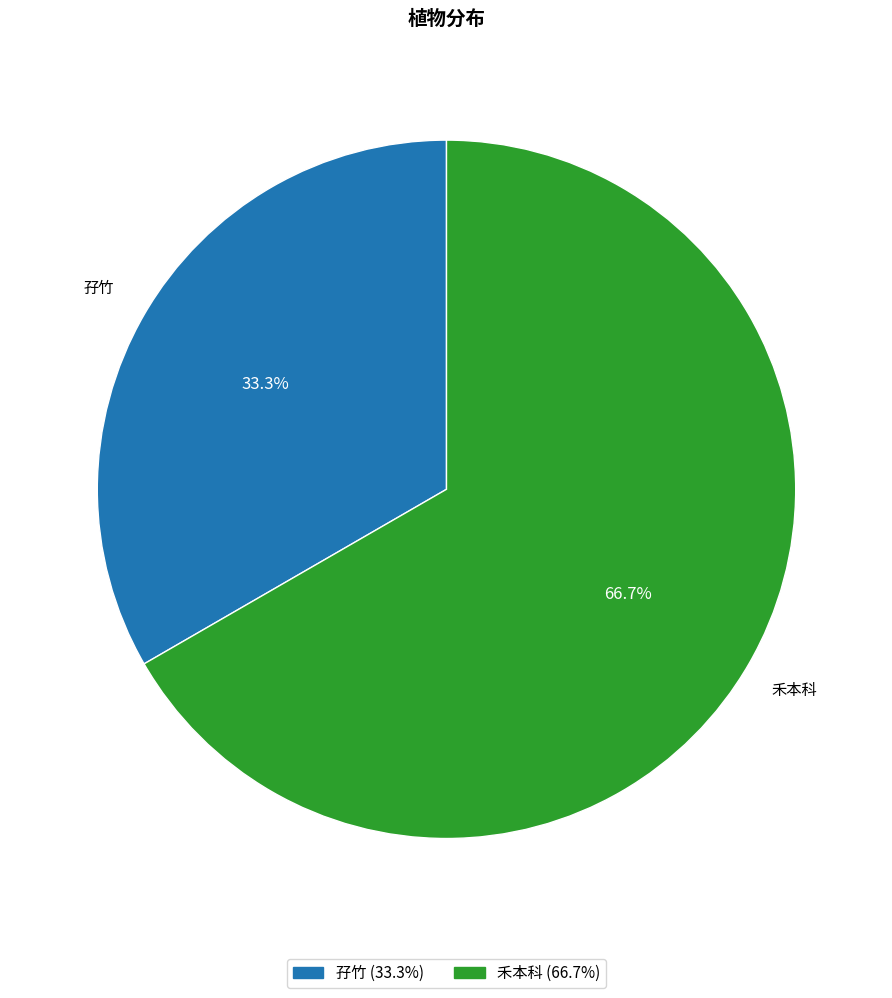

Rank the categories by value from highest to lowest.

禾本科, 孖竹